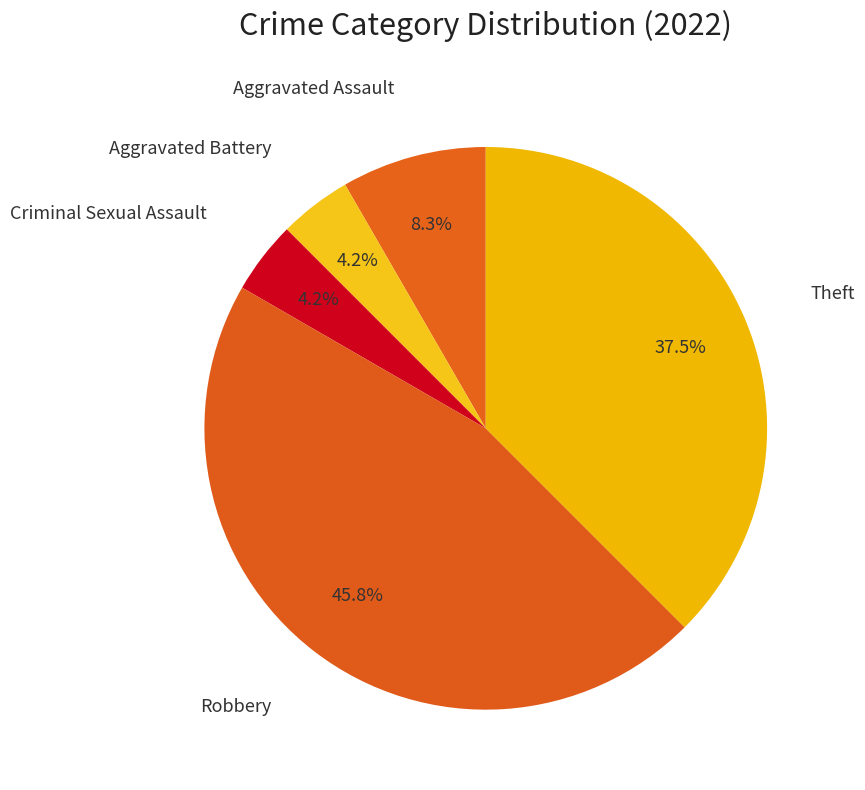

How many slices are in this pie chart?

5